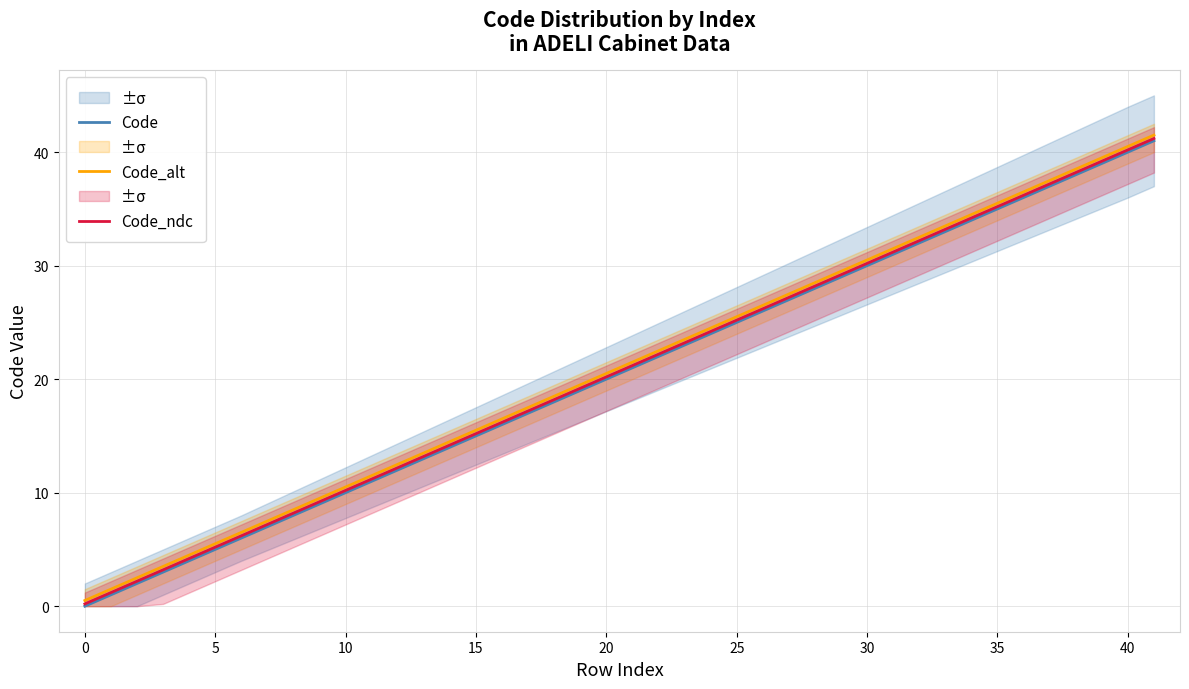

Which category has the lowest value in the Code_ndc series?

0